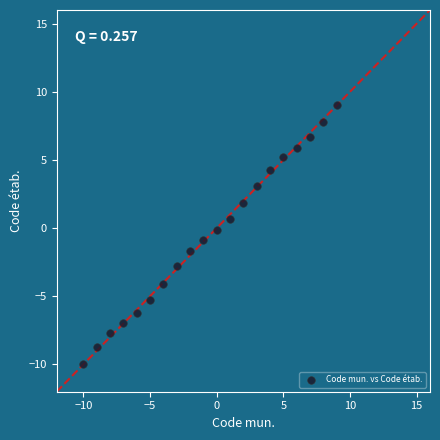

What is the range of Y values (max minus min)?

19.0